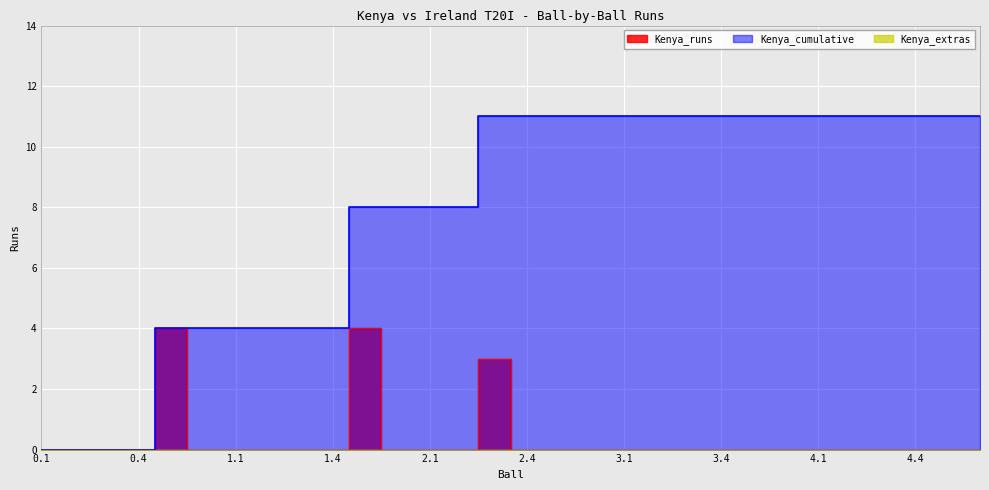

The Kenya_cumulative series shows 18 at 3.6. True or false?

False